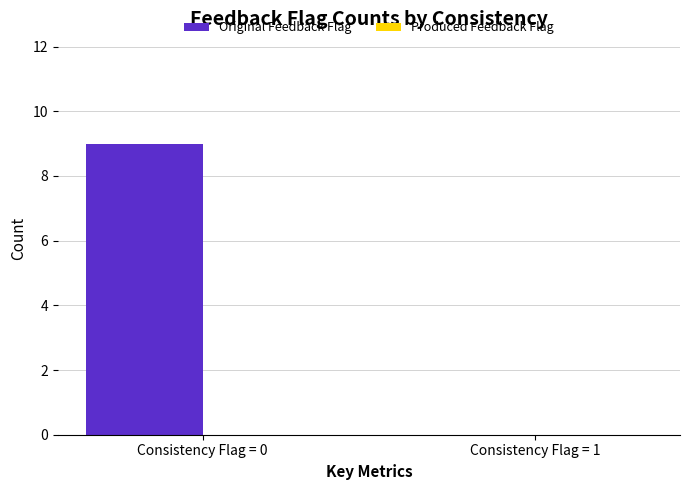

Reading left to right, transcribe all the data shown in this chart.

Consistency Flag = 0=9	Consistency Flag = 1=0